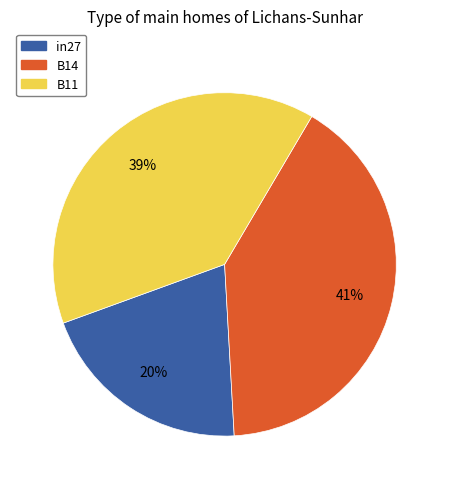

To the nearest percent, what portion does in27 represent?

20%